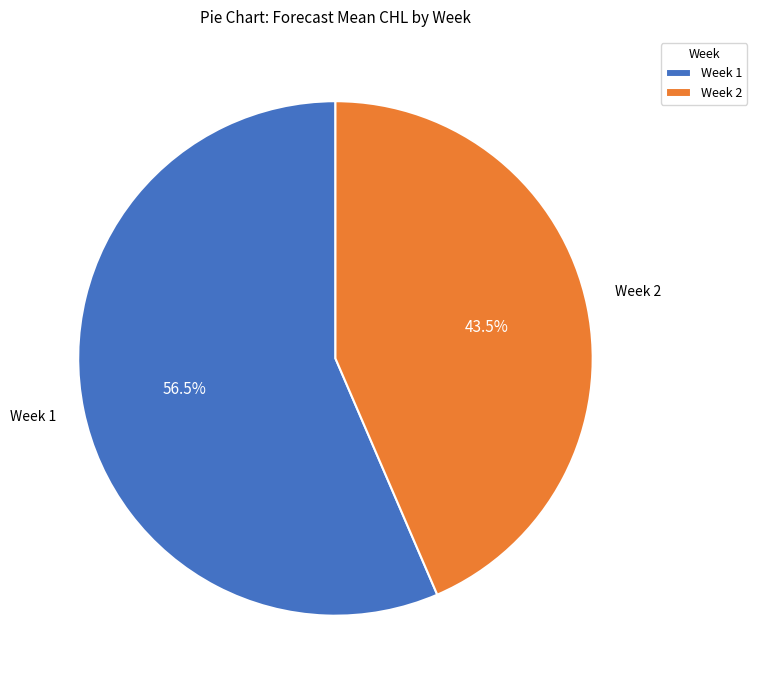

Which slice is the largest?

Week 1